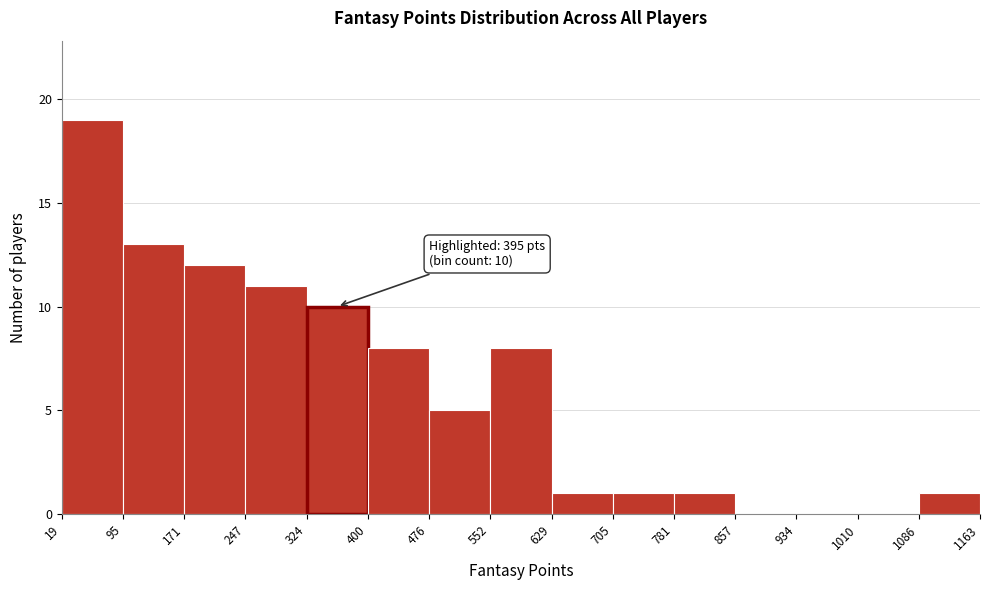

Over which range of the x-axis is the bar tallest?

19 to 95